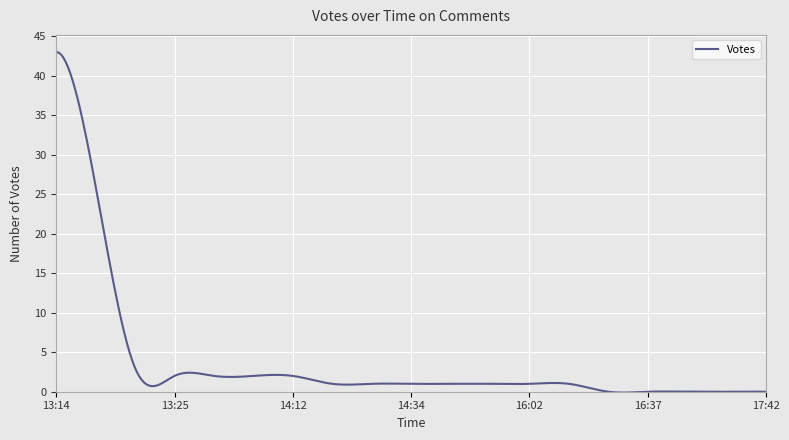

True or false: the data has more than 1 interior local peaks.

True